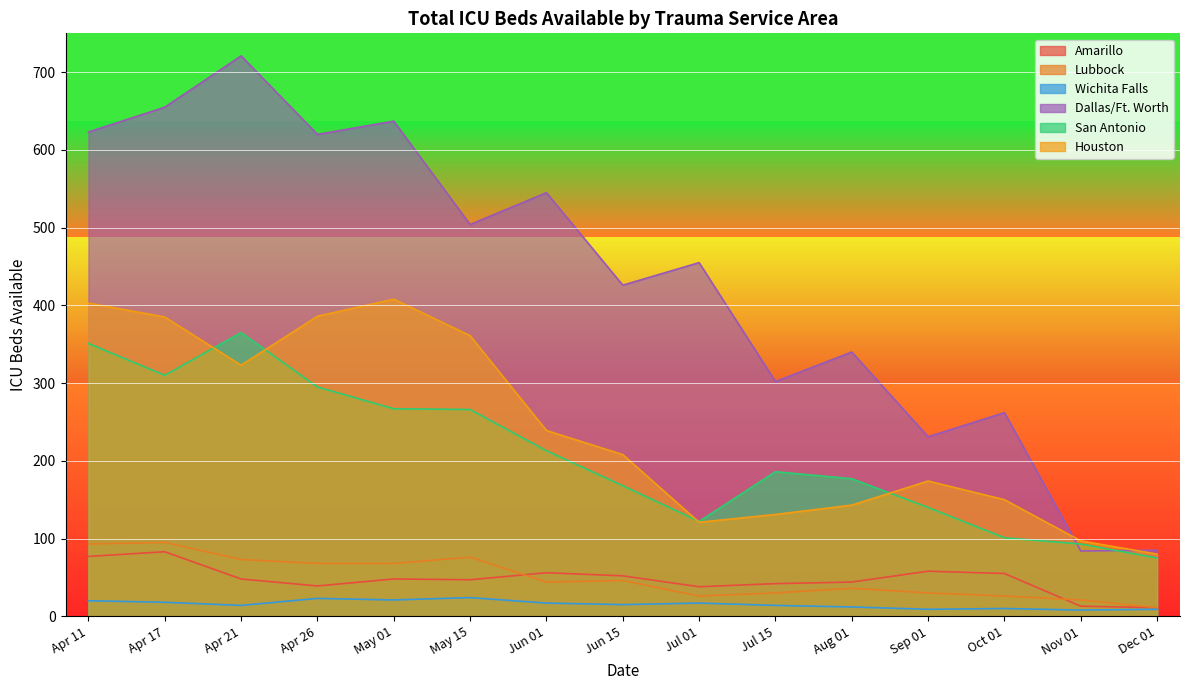

What is the sum of the Dallas/Ft. Worth values at 2020-04-11 and 2020-05-15?

1127